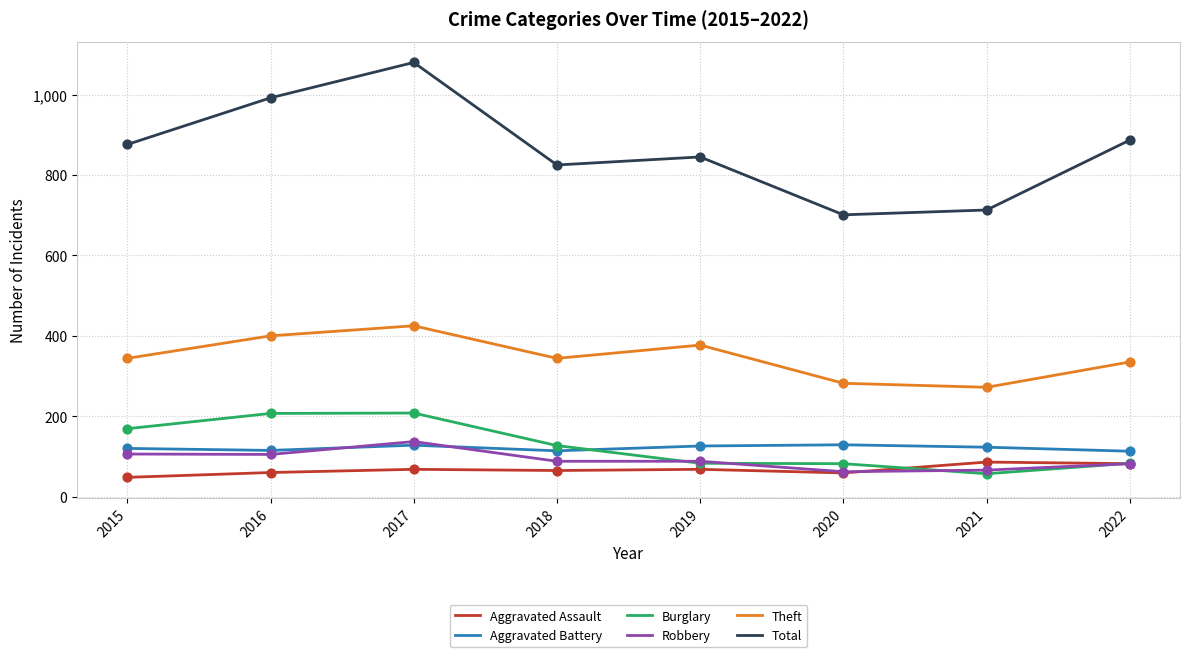

What is the spread (max minus min) of values at 2020?

642